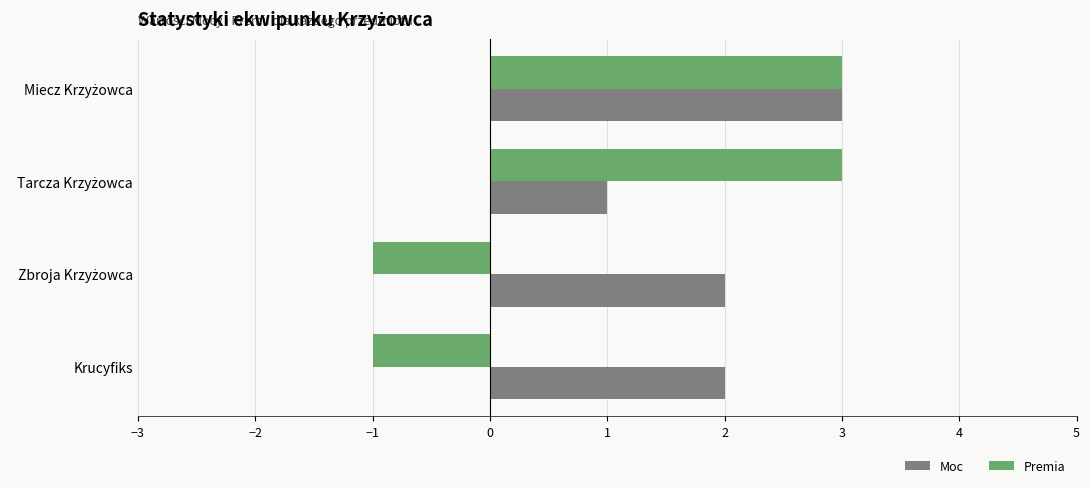

What is the sum of all Moc values?

8